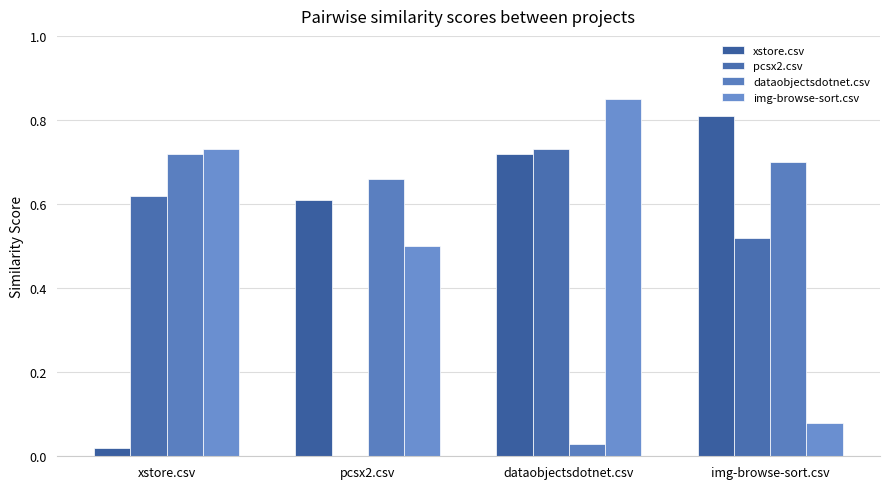

Does the chart contain stacked bars?

No